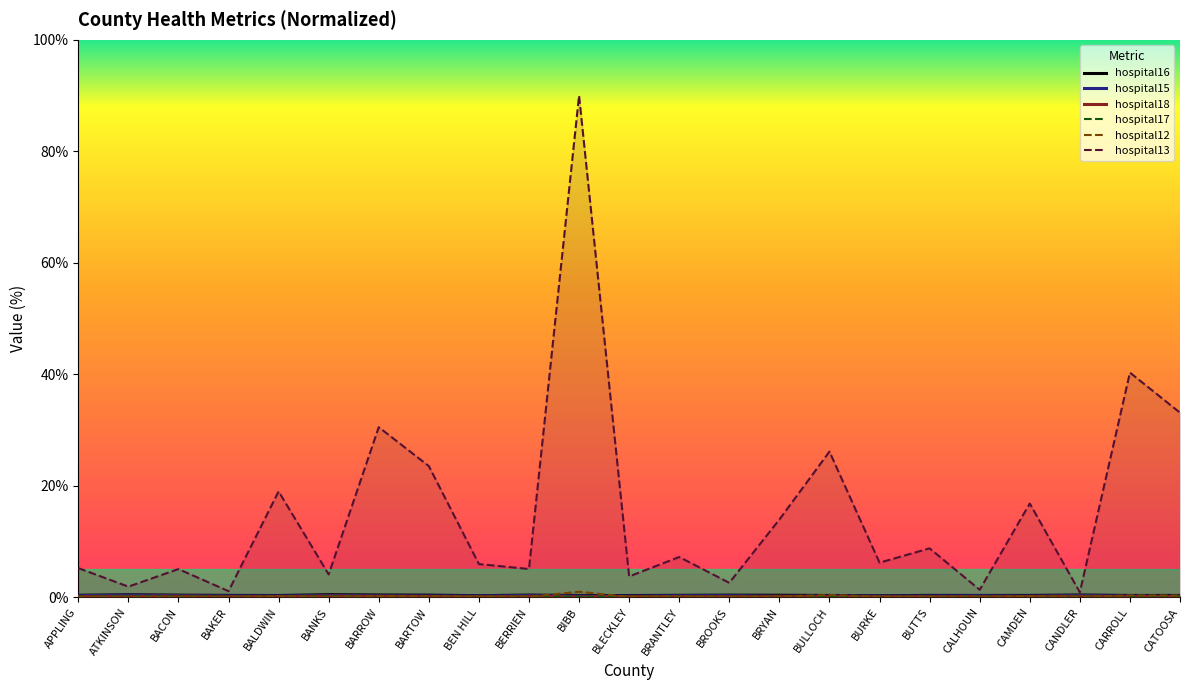

What is the label of the 11th point from the right?

BRANTLEY